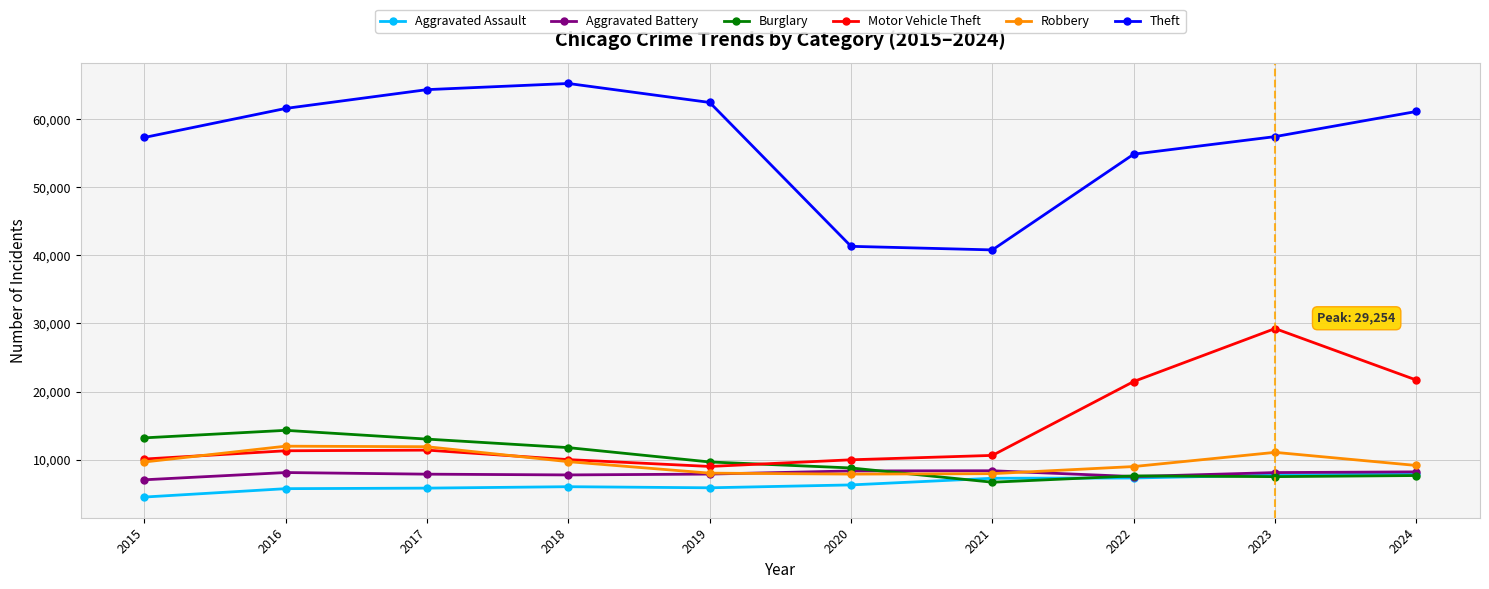

What is the spread (max minus min) of values at 2019?

56657